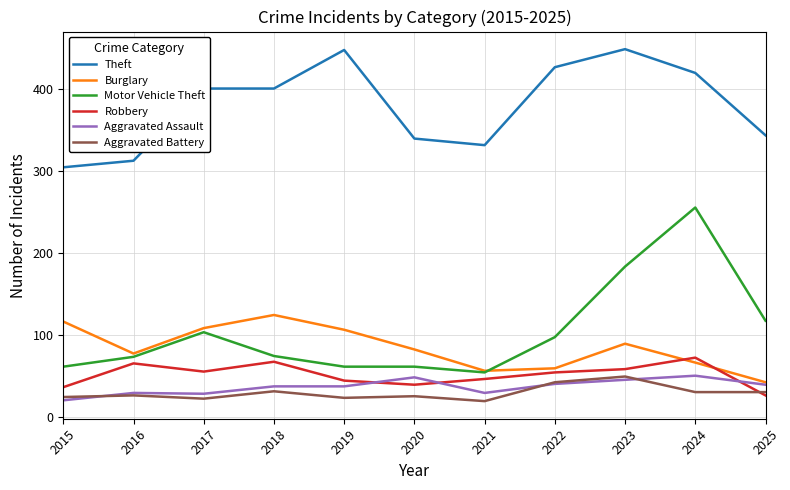

True or false: Aggravated Battery and Robbery cross at least once.

True